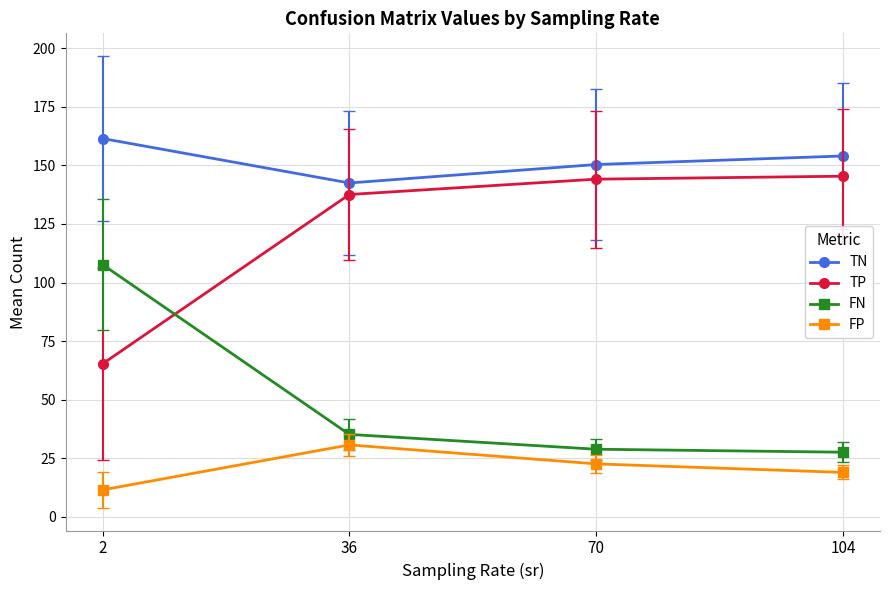

Which series has the largest total across all categories?

TN